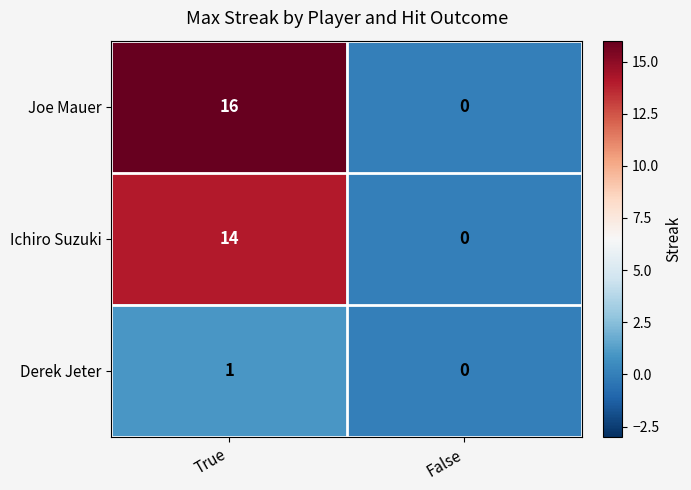

Rank the categories by Joe Mauer value from highest to lowest.

True, False